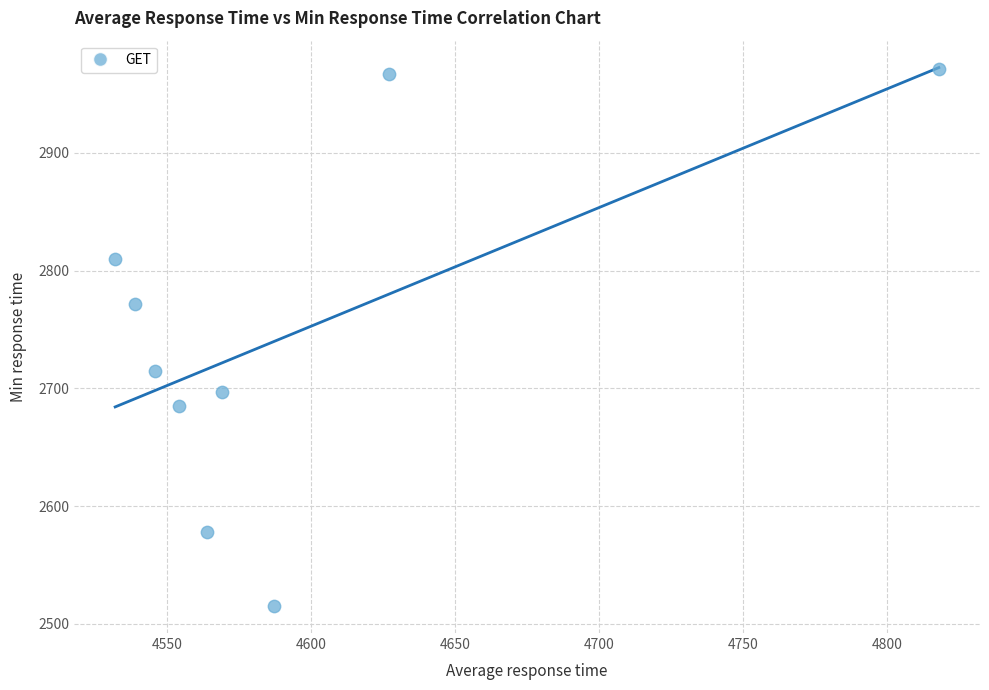

What is the range of X values (max minus min)?

286